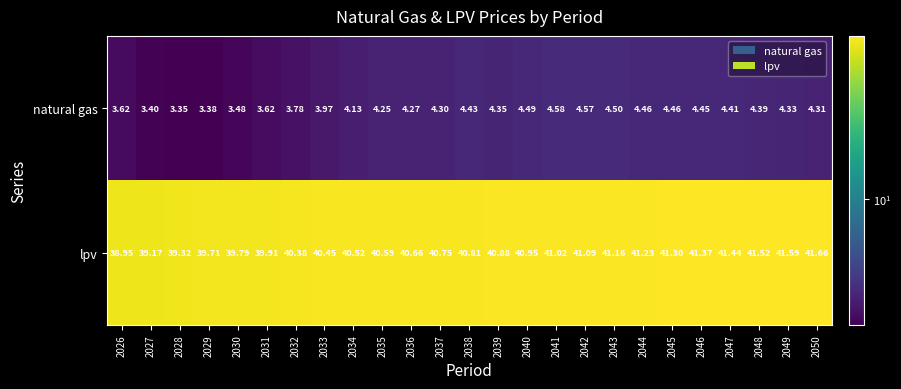

How many values in the lpv series are below 40?

6